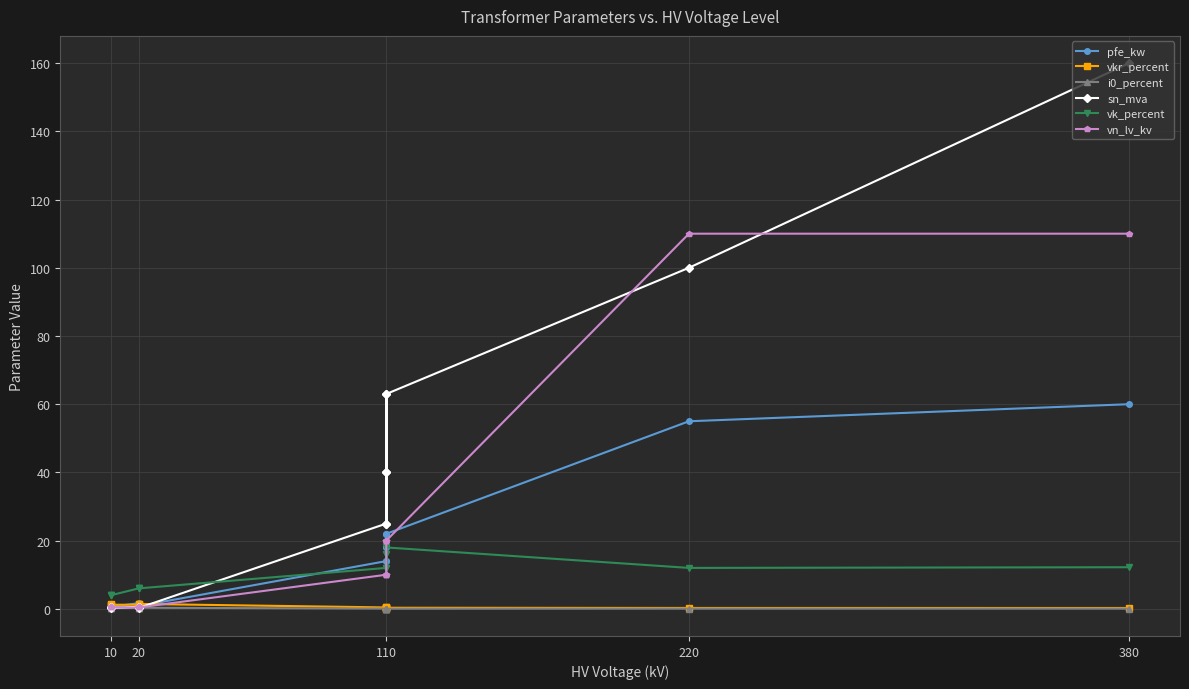

True or false: vk_percent and vkr_percent intersect in this chart.

False